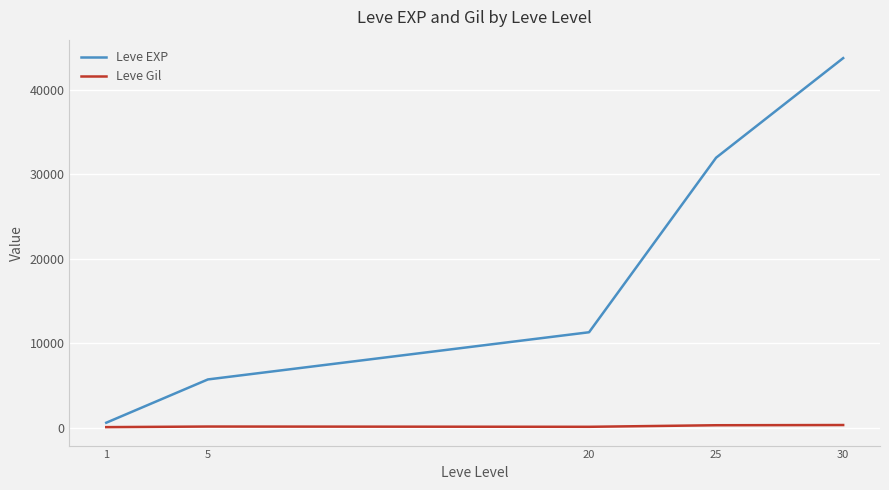

Which series changed the most between 1 and 20?

Leve EXP